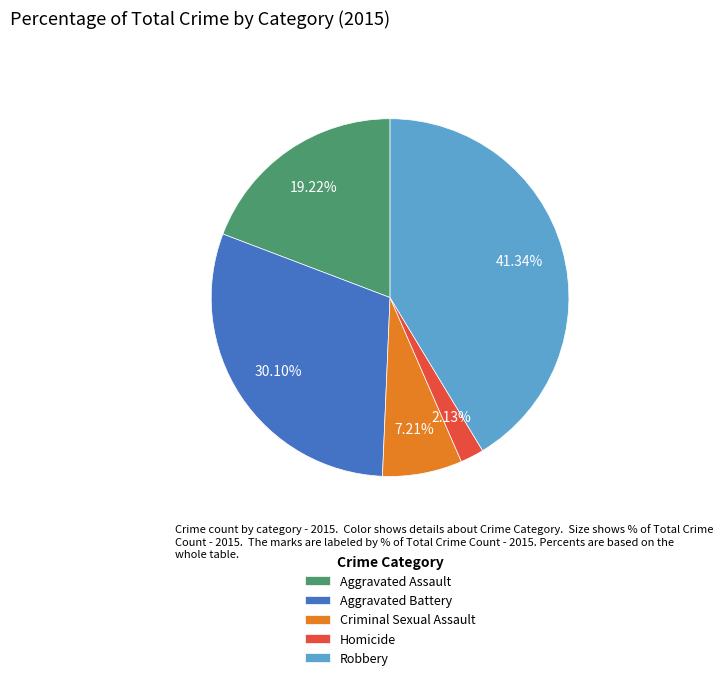

What is the largest slice in the pie chart?

Robbery